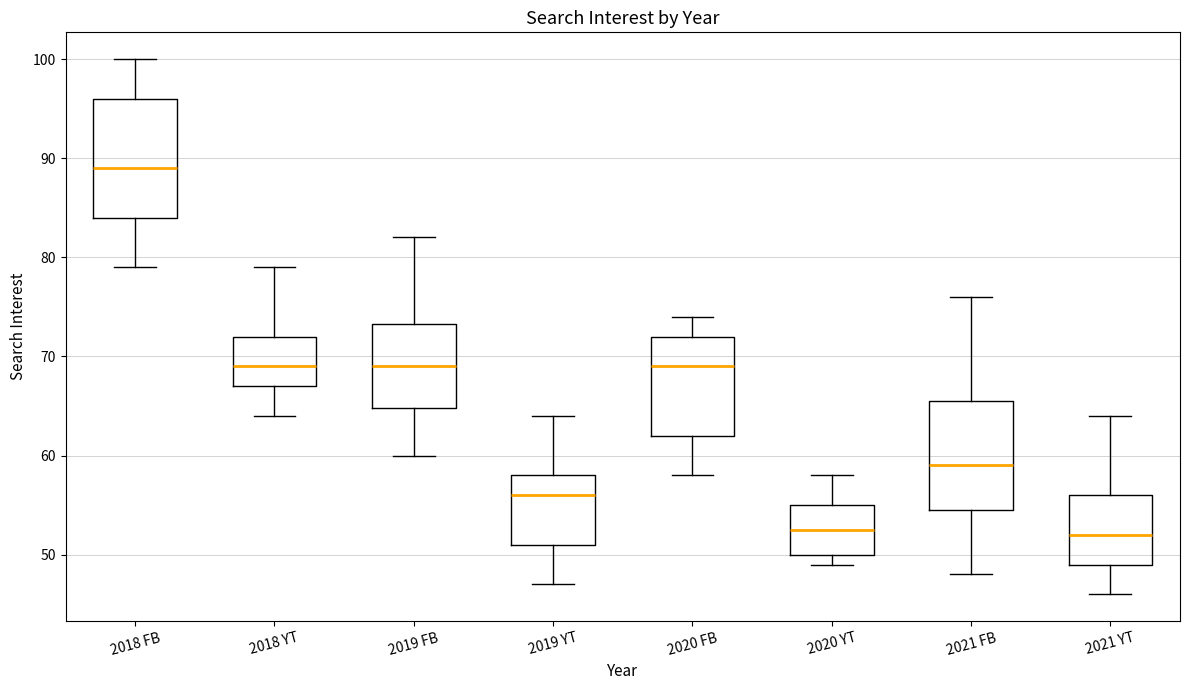

Reading left to right, transcribe this box plot: for each box, give where its median line is, the range the box spans, and where its two whiskers end, as read against the y-axis. The values are not printed on the chart, so give them approximately, as read against the axis.

2018 FB: median 89, box 84 to 96, whiskers 79 to 100
2018 YT: median 69, box 67 to 72, whiskers 64 to 79
2019 FB: median 69, box 65 to 73, whiskers 60 to 82
2019 YT: median 56, box 51 to 58, whiskers 47 to 64
2020 FB: median 69, box 62 to 72, whiskers 58 to 74
2020 YT: median 53, box 50 to 55, whiskers 49 to 58
2021 FB: median 59, box 55 to 66, whiskers 48 to 76
2021 YT: median 52, box 49 to 56, whiskers 46 to 64